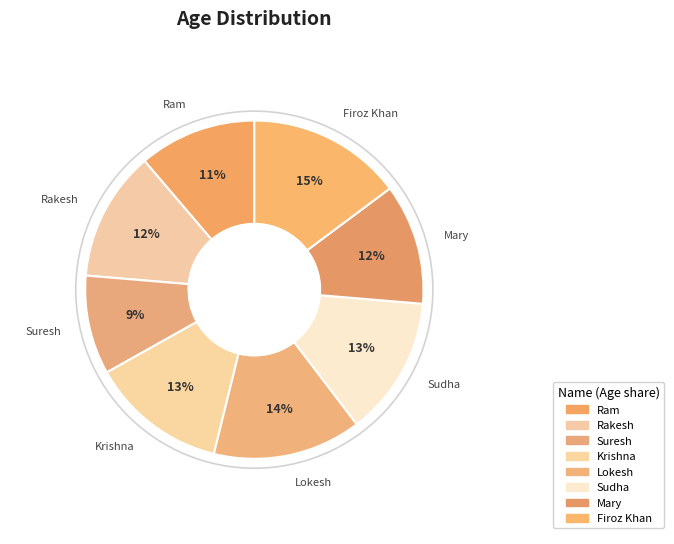

Count the number of slices in the pie.

8